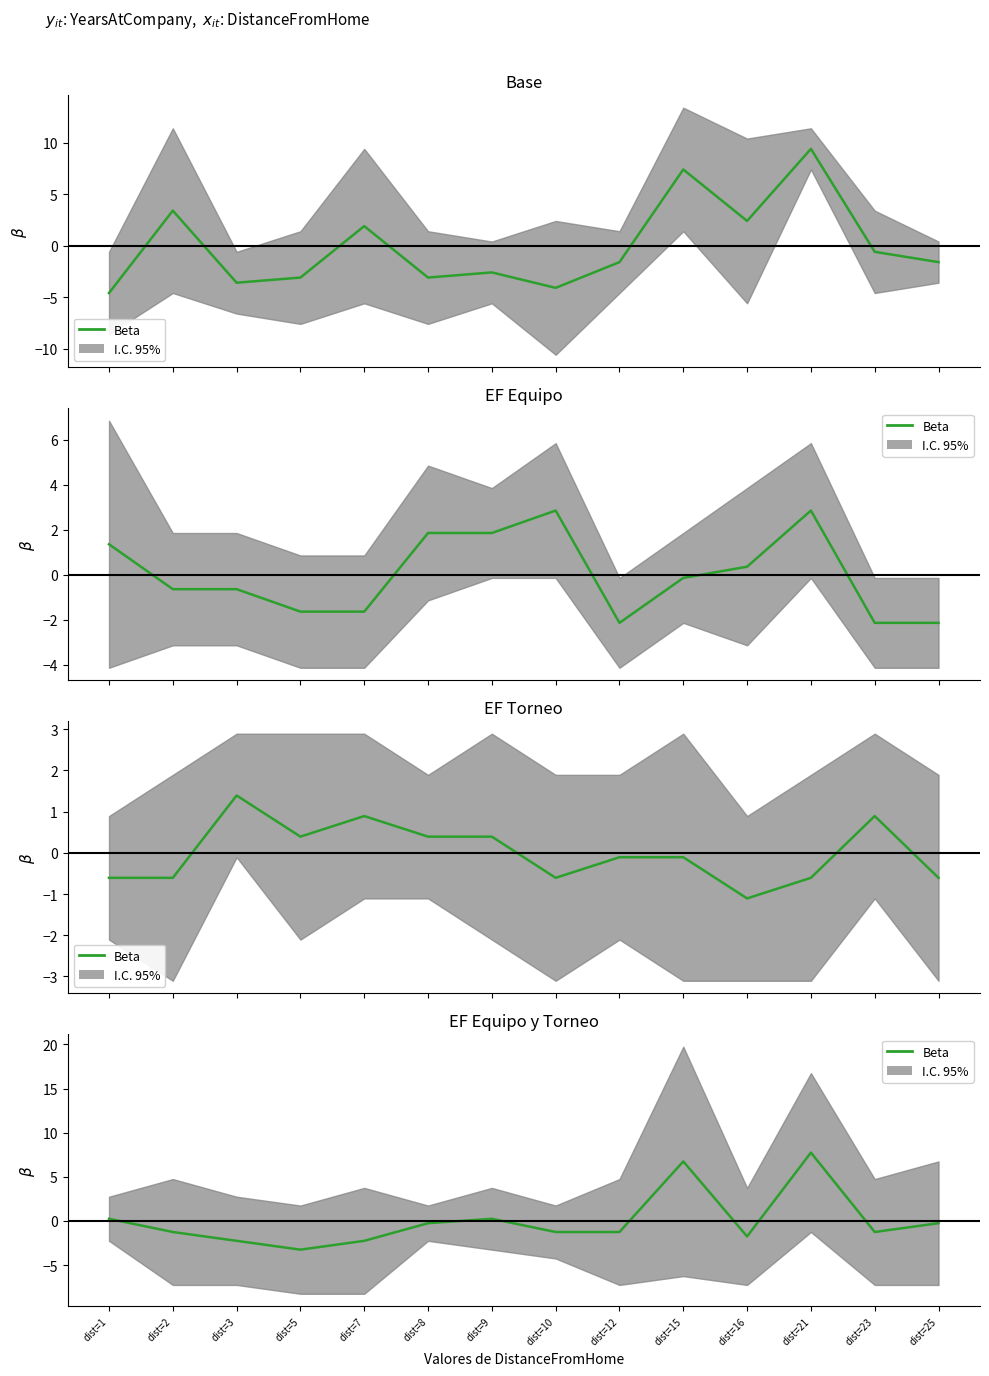

Where is the first local maximum?

dist=9